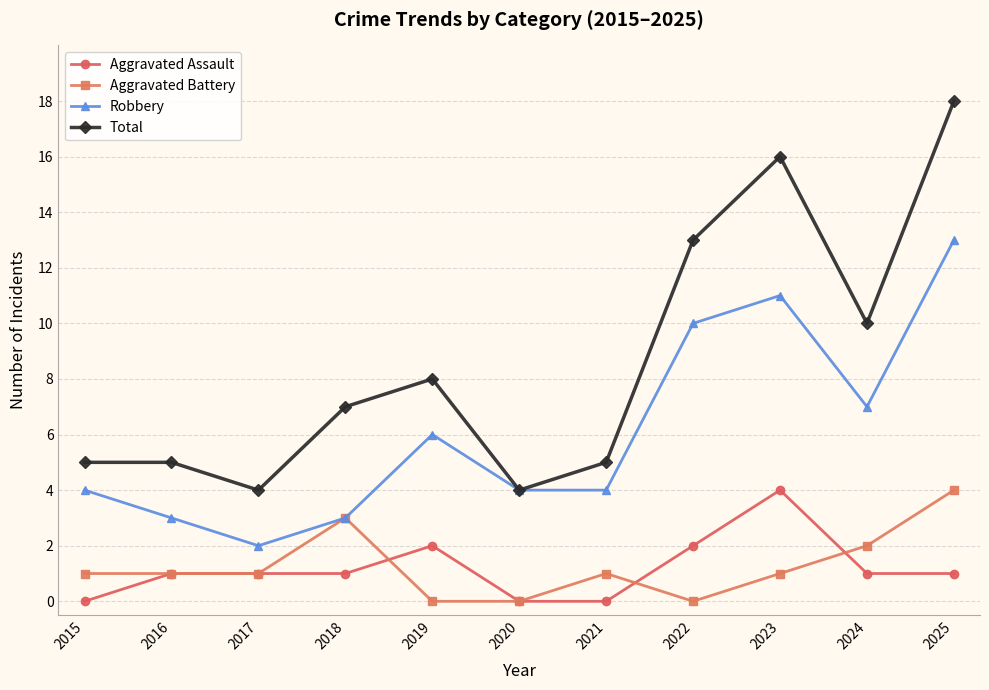

What is the difference between the highest and lowest values at 2019?

8